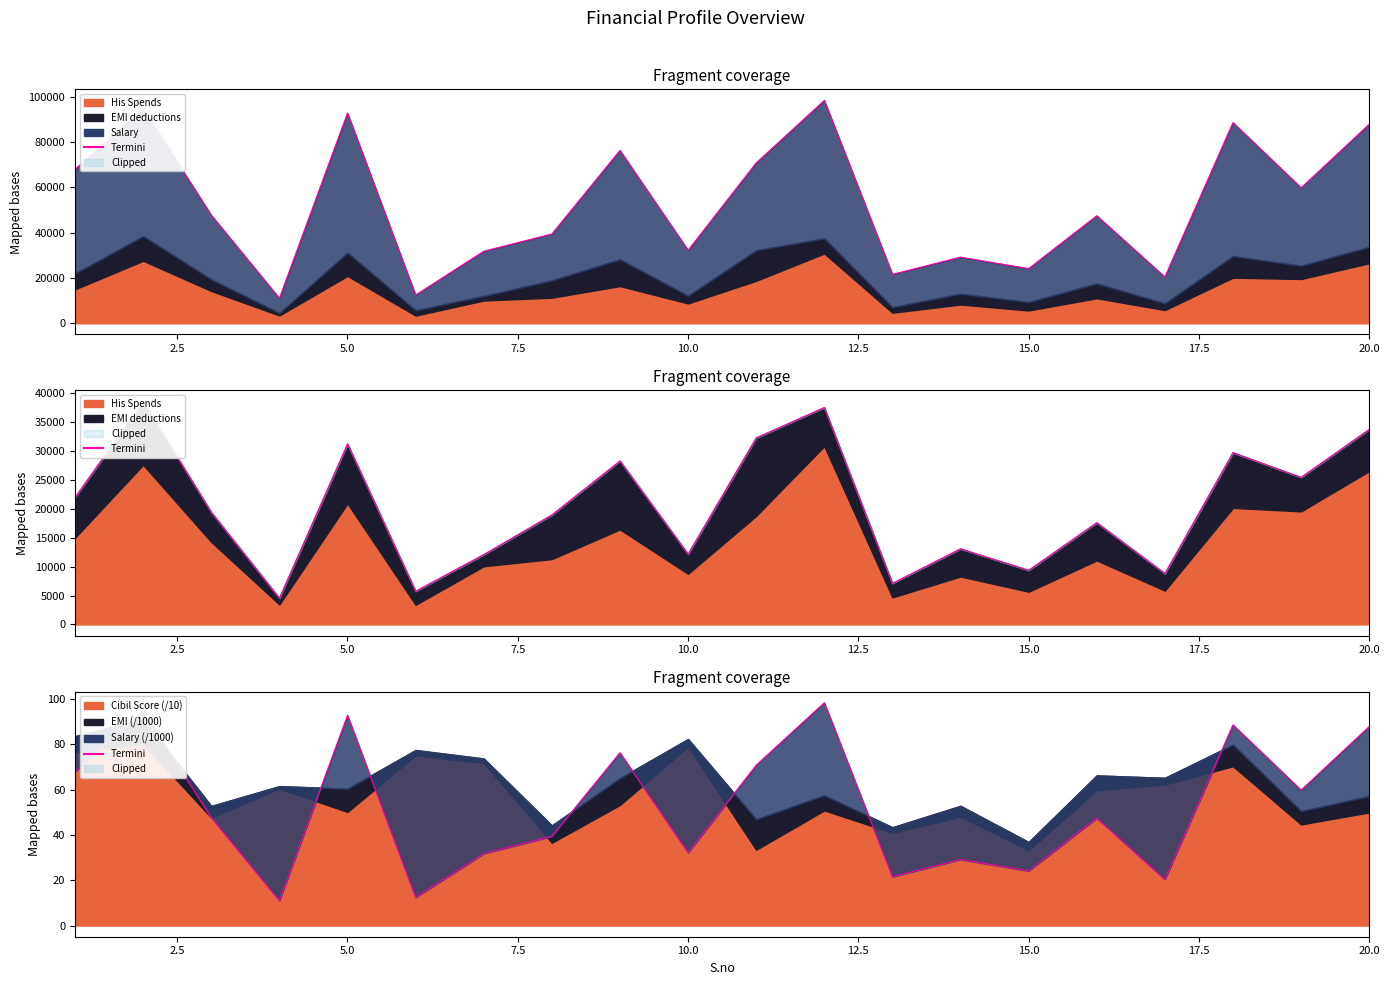

How many values are below 47?

9